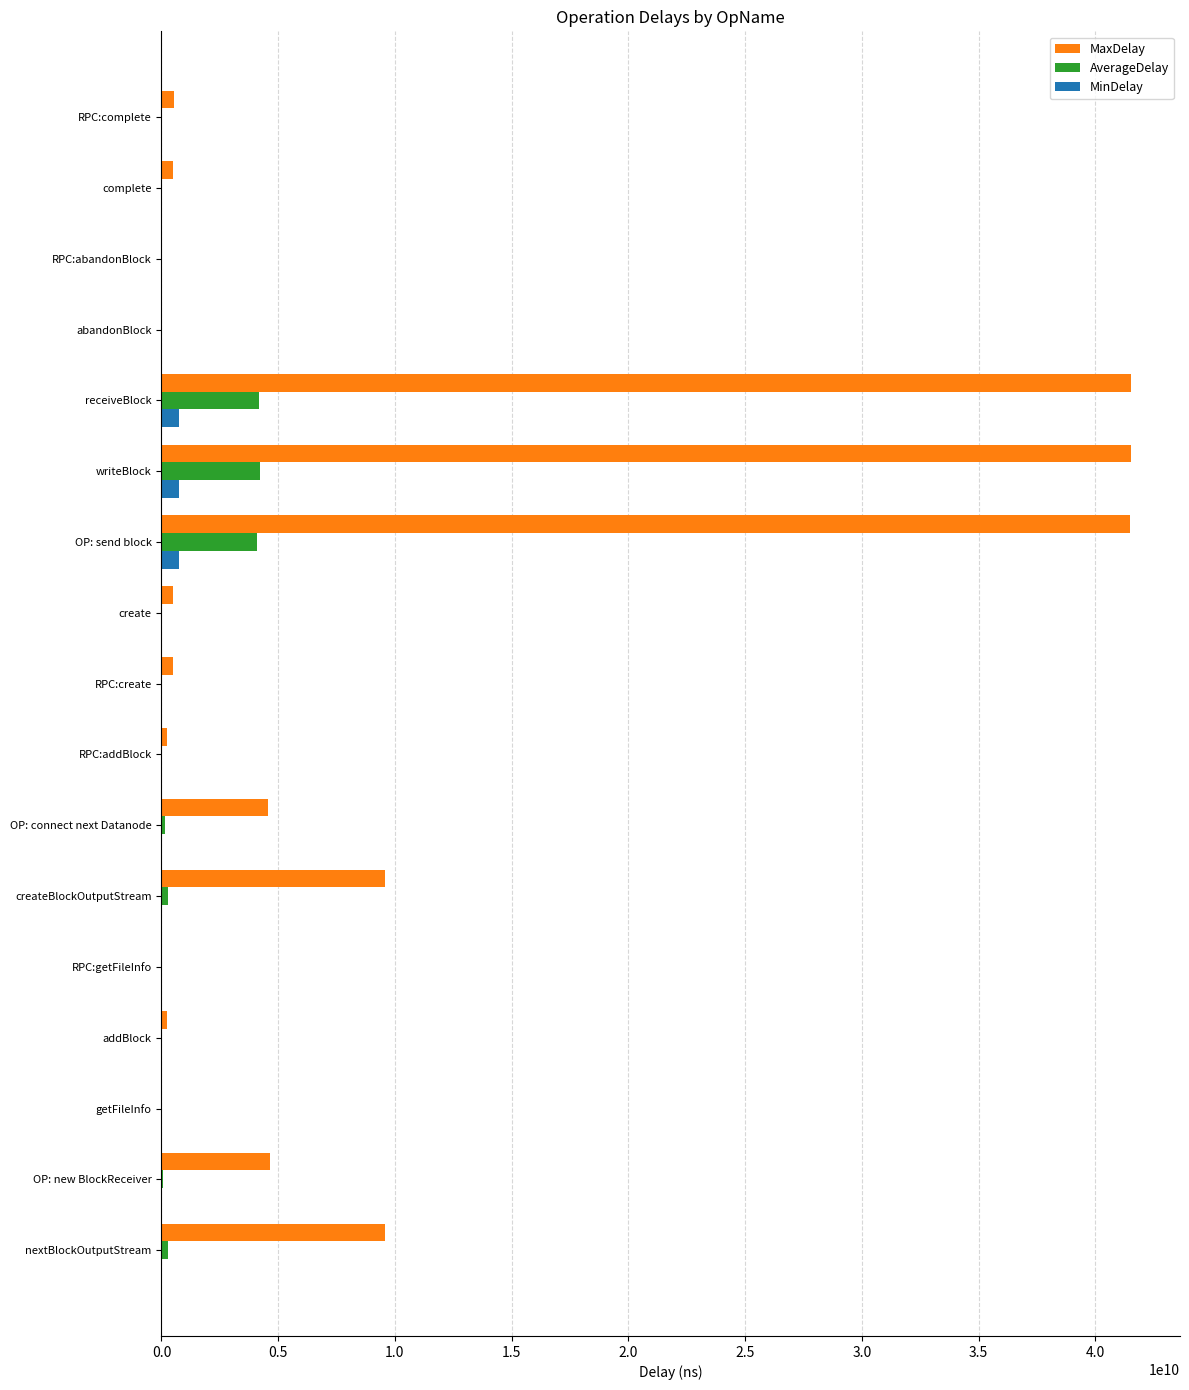

True or false: MaxDelay has a value of 7303135475.2 at OP: connect next Datanode.

False